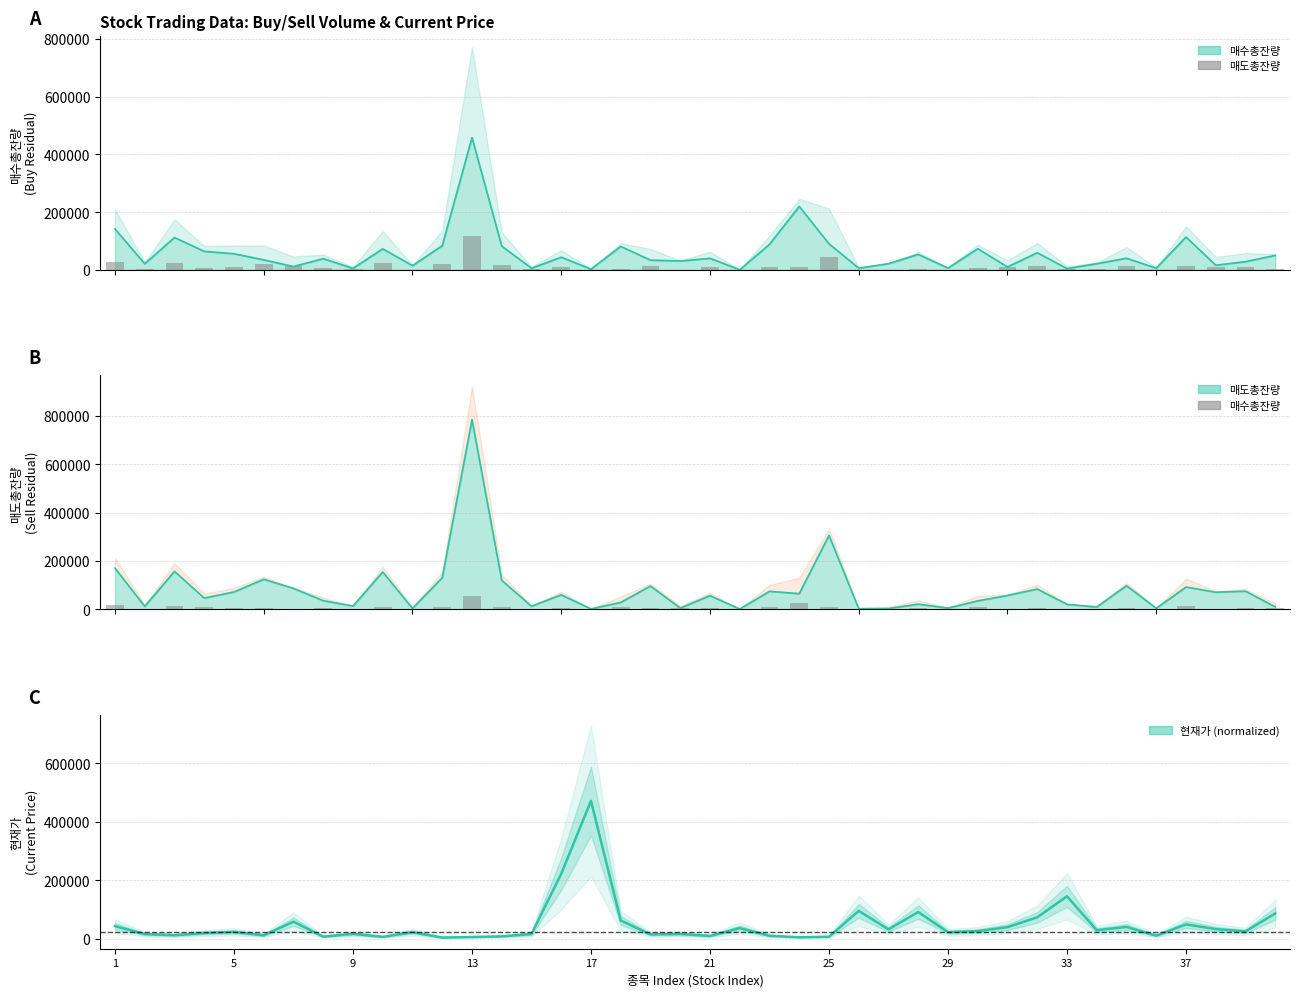

At how many categories does at least one series exceed 24392?

21